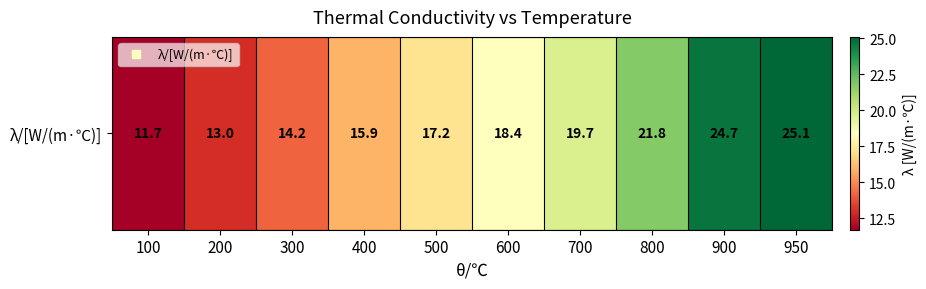

Where is the data nearest to the value 18?

600